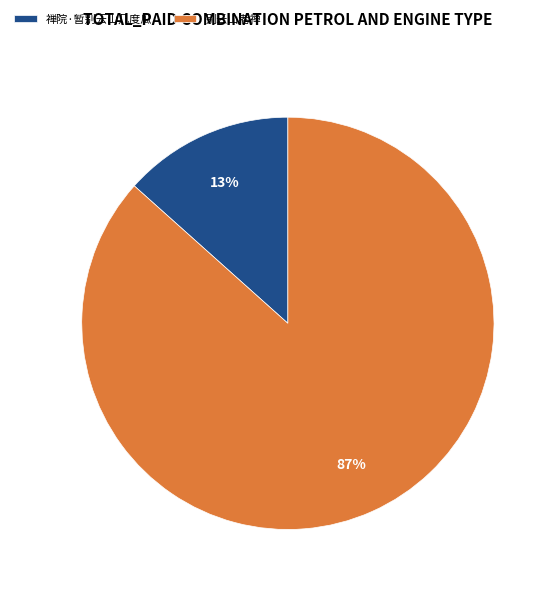

To the nearest percent, what portion does 别云山老禅 represent?

87%